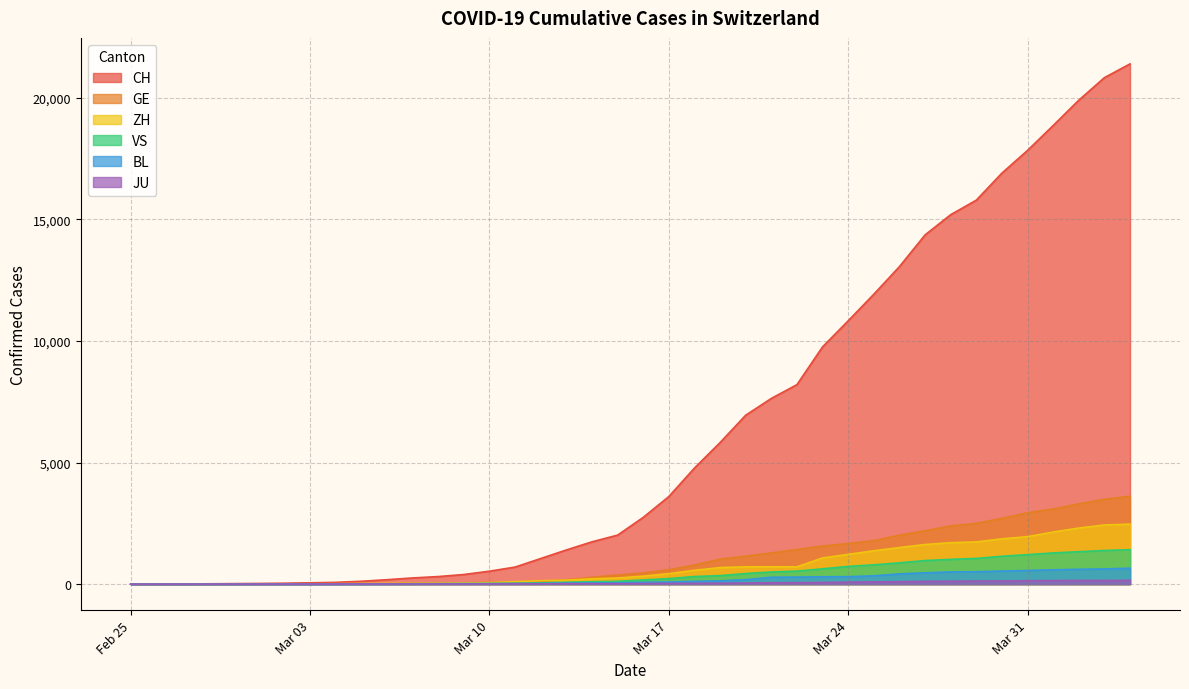

What is the highest value of the GE series?

3615